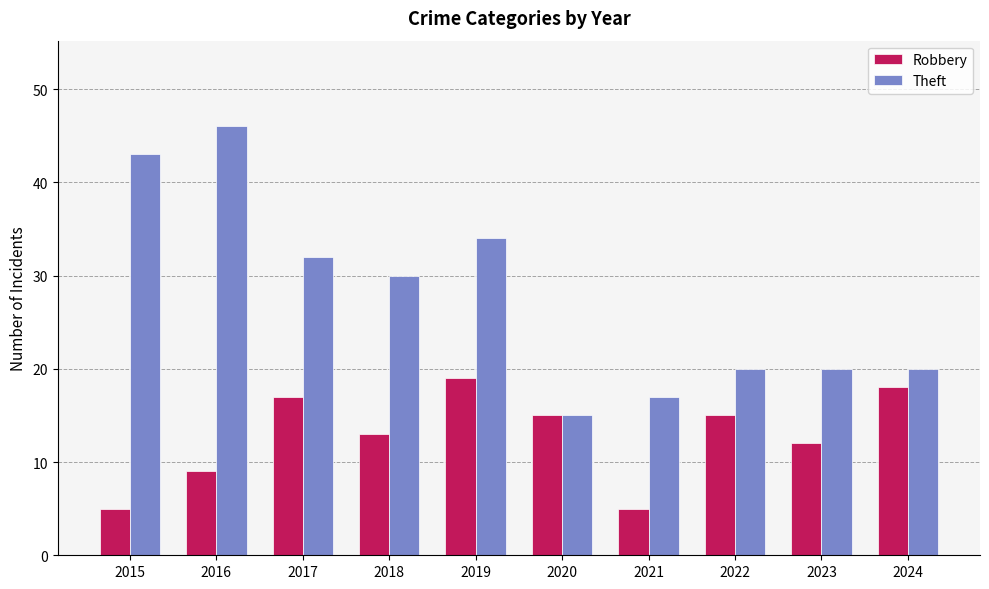

The Robbery series shows 7 at 2019. True or false?

False